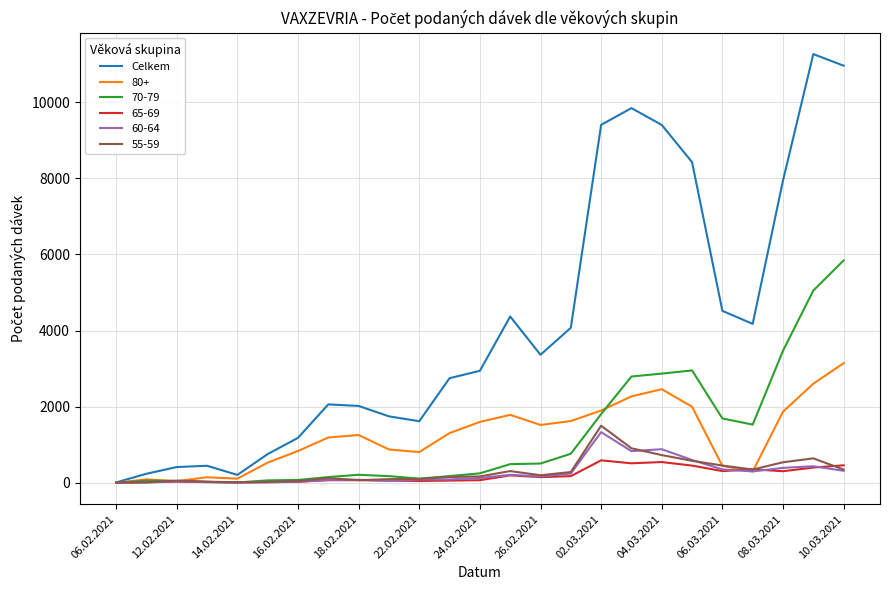

Which series has the largest total across all categories?

Celkem